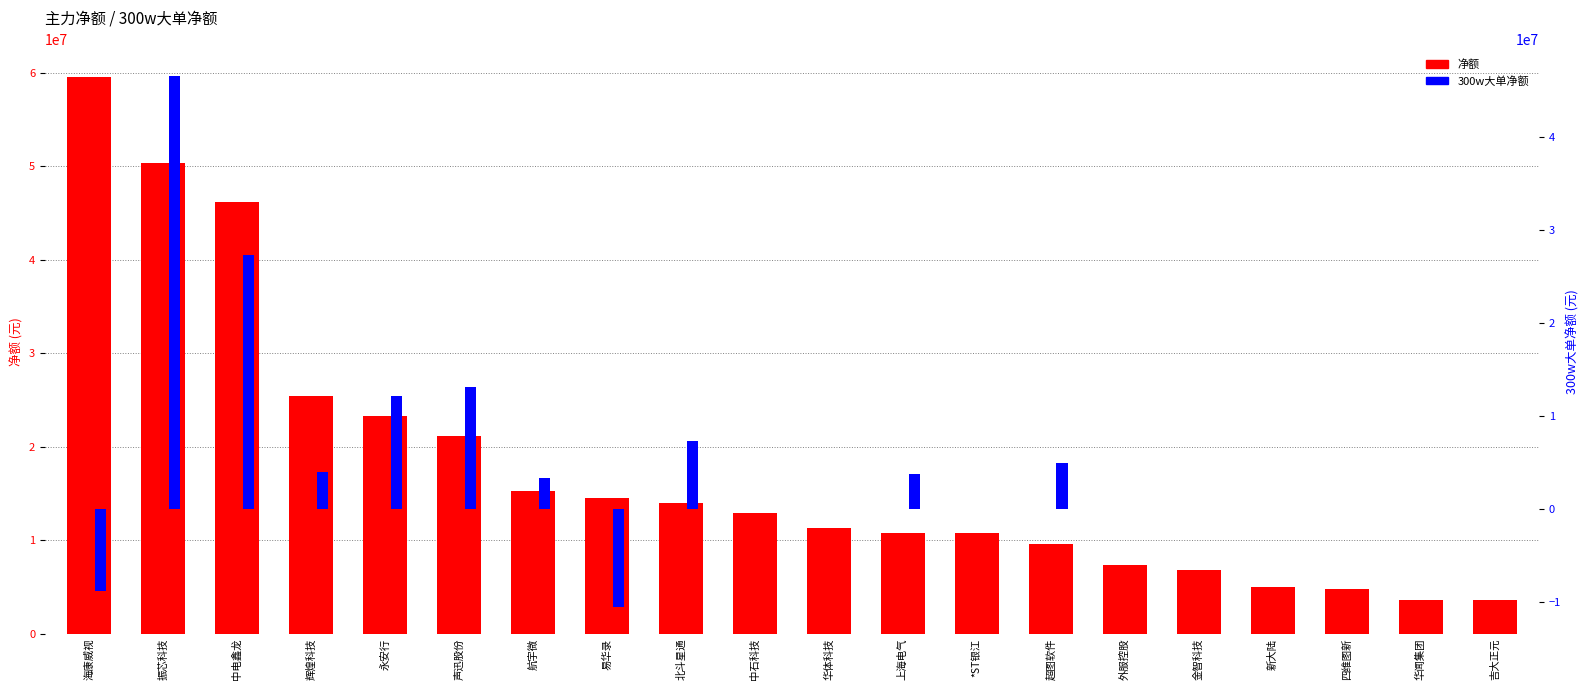

What is the value of the 300w大单净额 bar at the 3rd from the left?

27304341